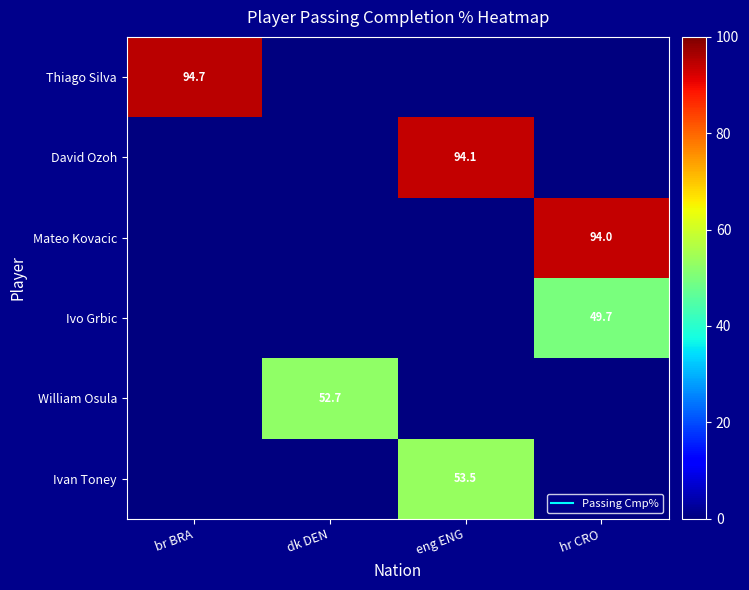

At eng ENG, list the series in order from largest to smallest.

David Ozoh, Ivan Toney, Thiago Silva, Mateo Kovacic, Ivo Grbic, William Osula